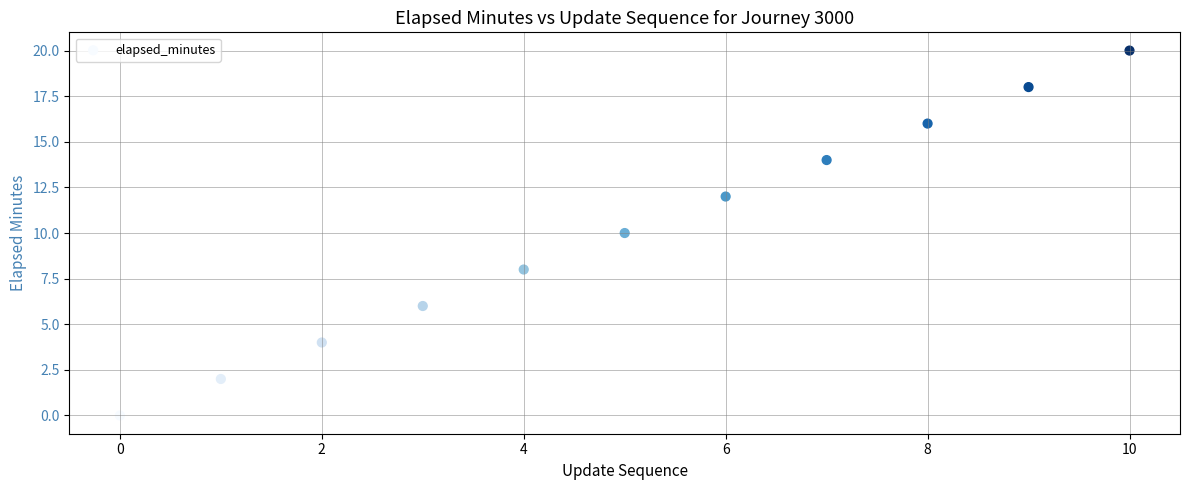

What is the range of Y values (max minus min)?

20